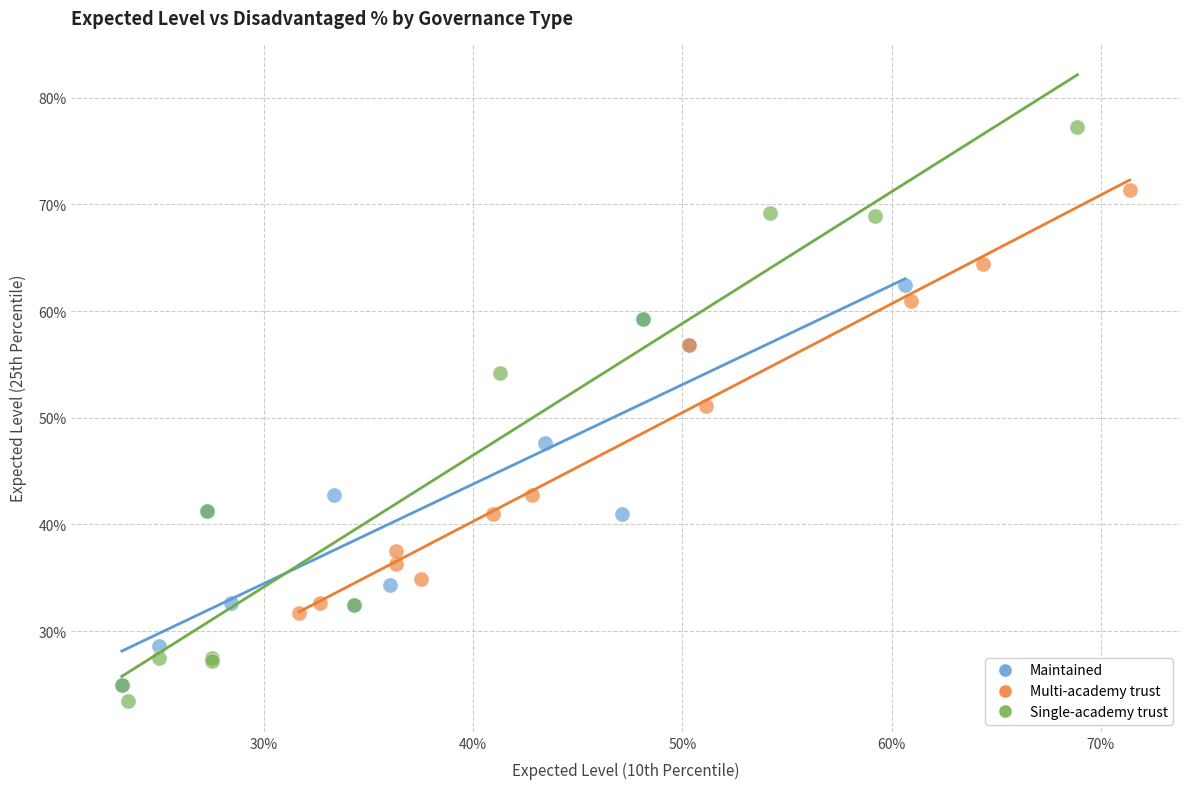

What are all the series names shown in the legend?

Maintained, Multi-academy trust, Single-academy trust